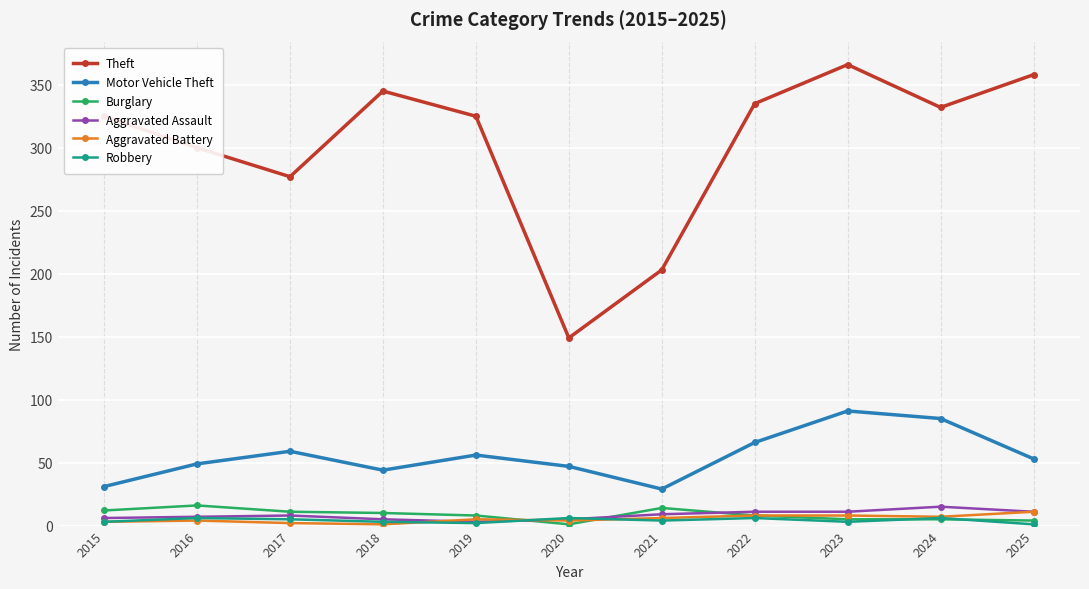

What is the total value across all series at 2019?

399